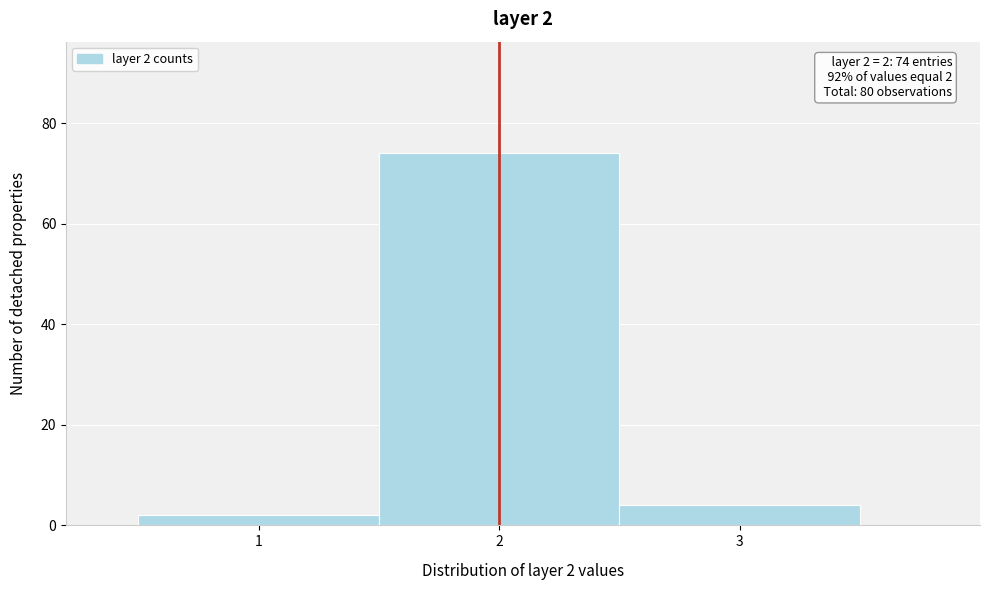

Over which range of the x-axis is the bar tallest?

1.5 to 2.5